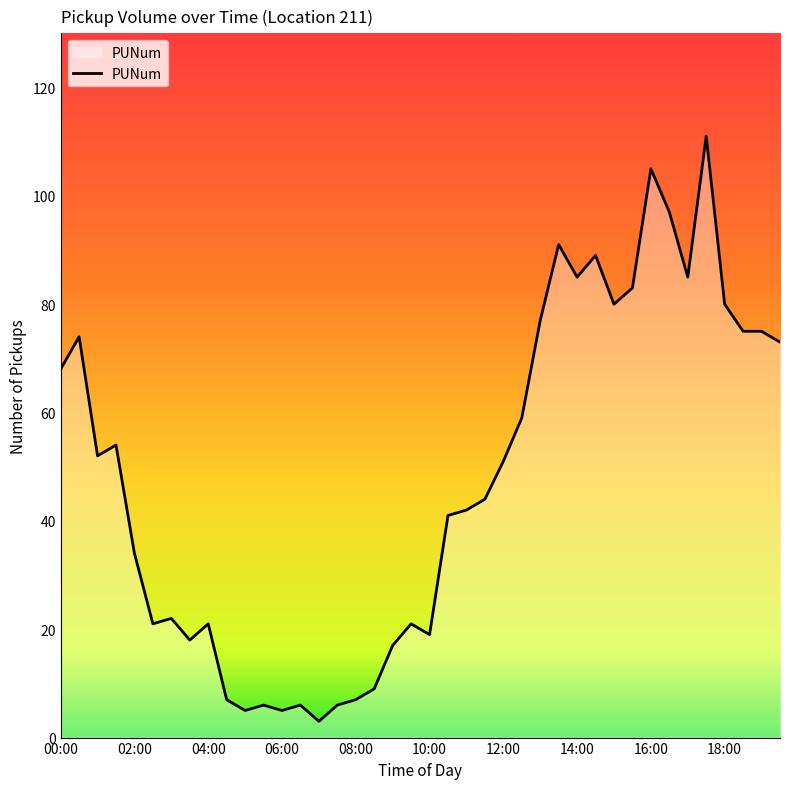

What is the smallest value displayed?

3